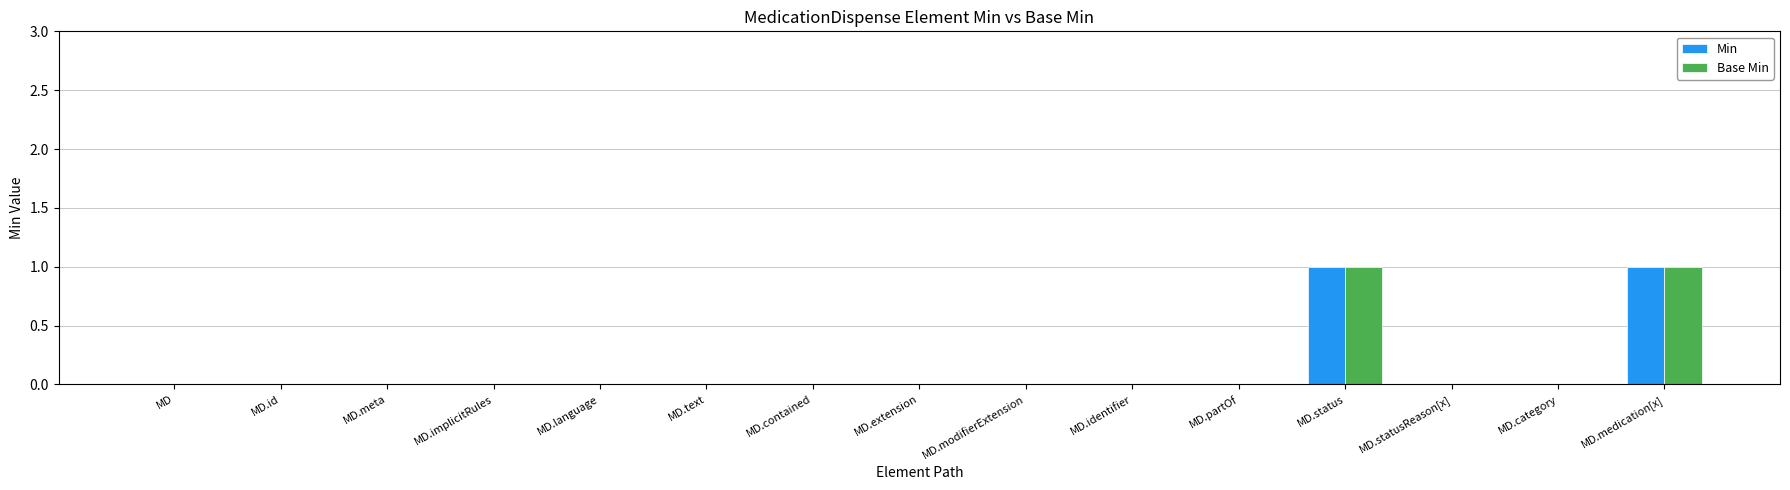

How many data points does each series have?

15